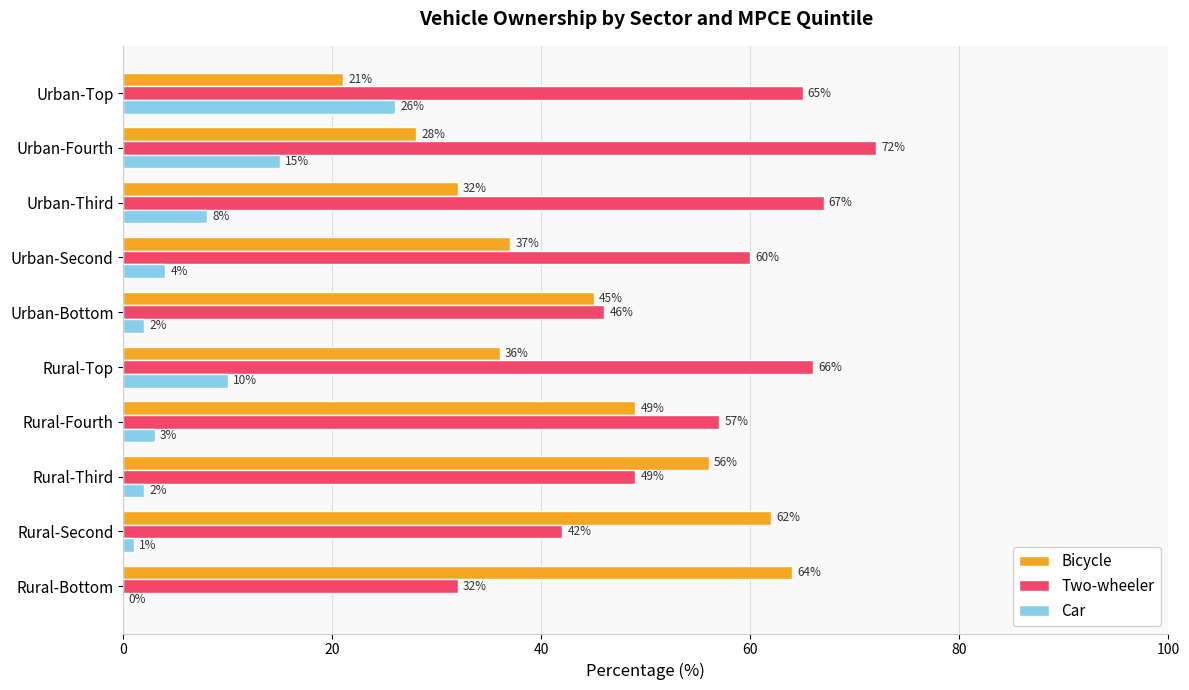

Which category has the highest value in the Bicycle series?

Rural-Bottom